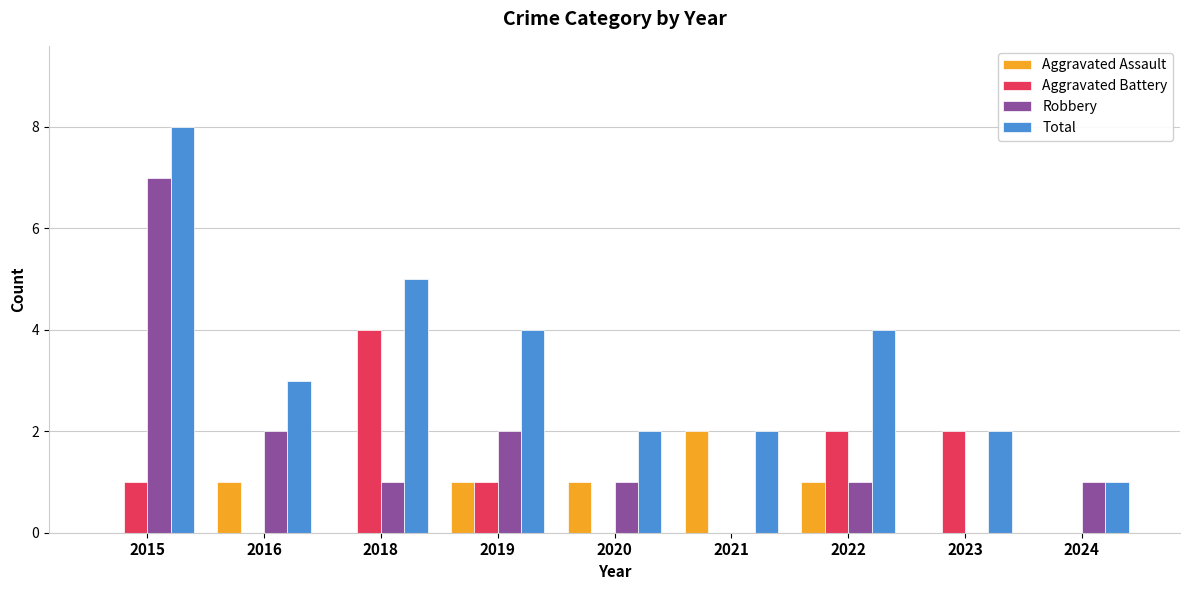

Count the number of categories in the chart.

9